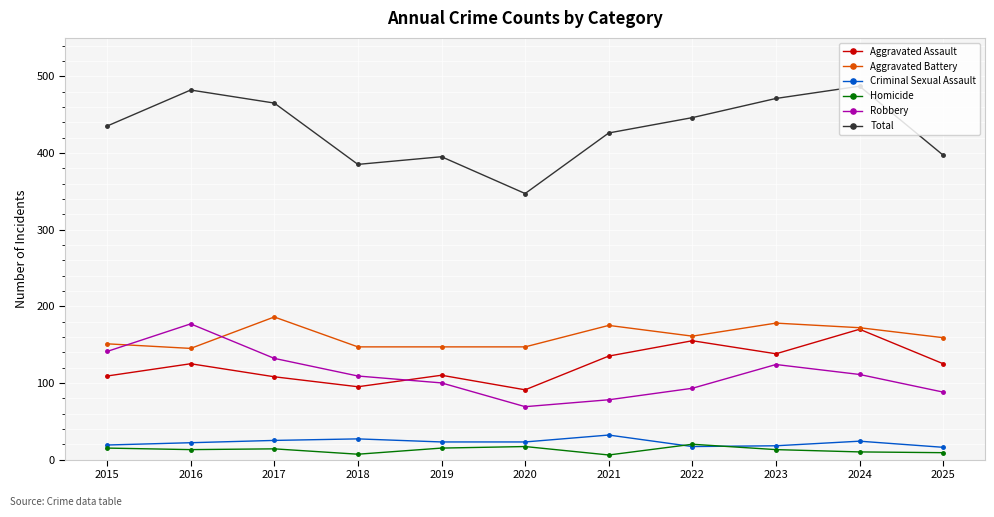

Is the value of Robbery at 2016 greater than the value of Total at 2019?

No